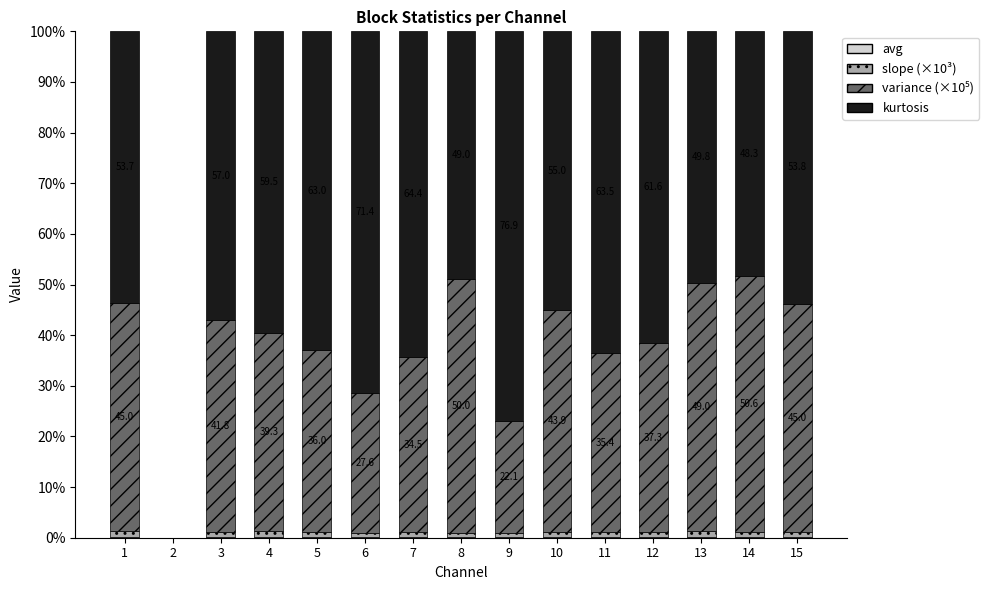

Where does the variance (×10⁵) series first go above 39?

1